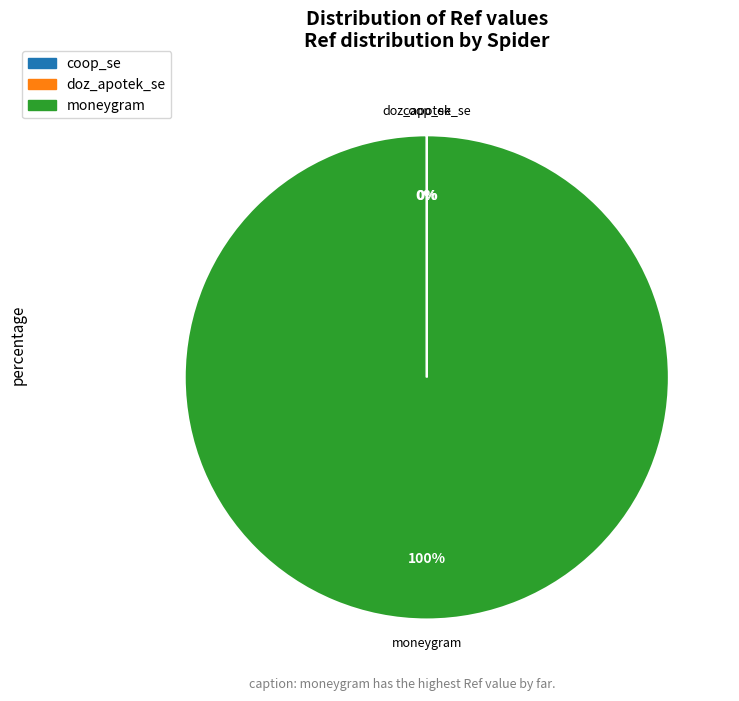

To the nearest percent, what is the average slice percentage?

33%